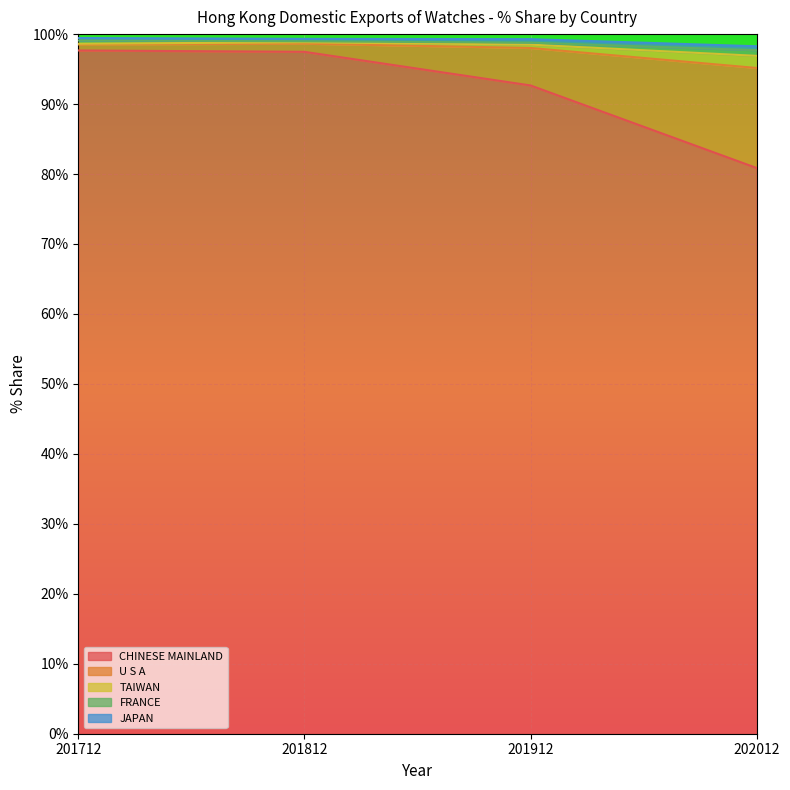

True or false: TAIWAN and U S A intersect in this chart.

False